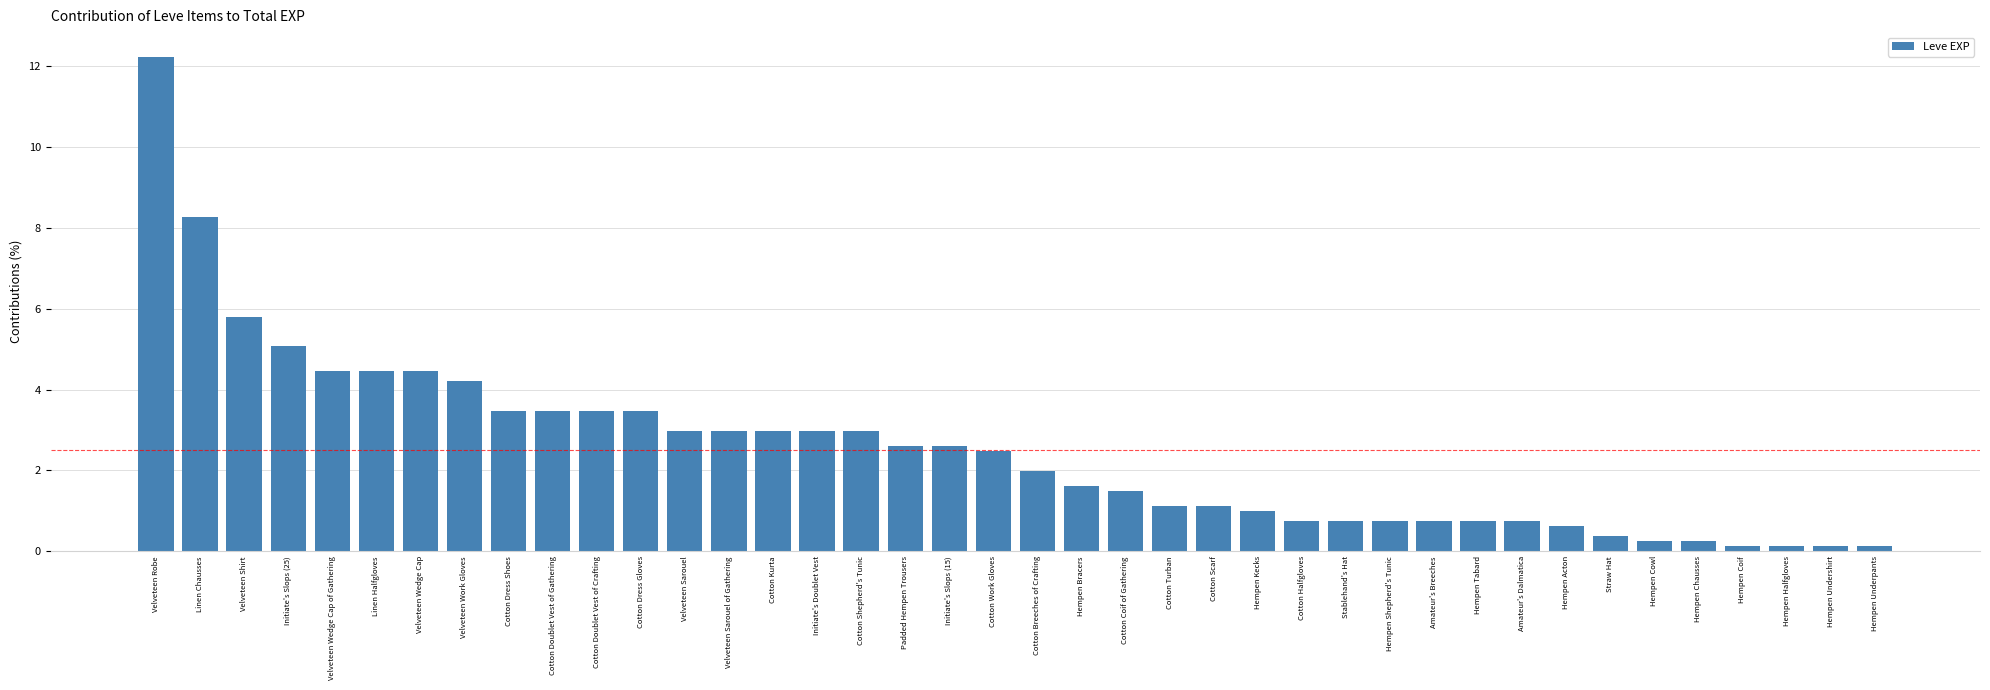

True or false: the data shows 2.0 at Cotton Breeches of Crafting.

True